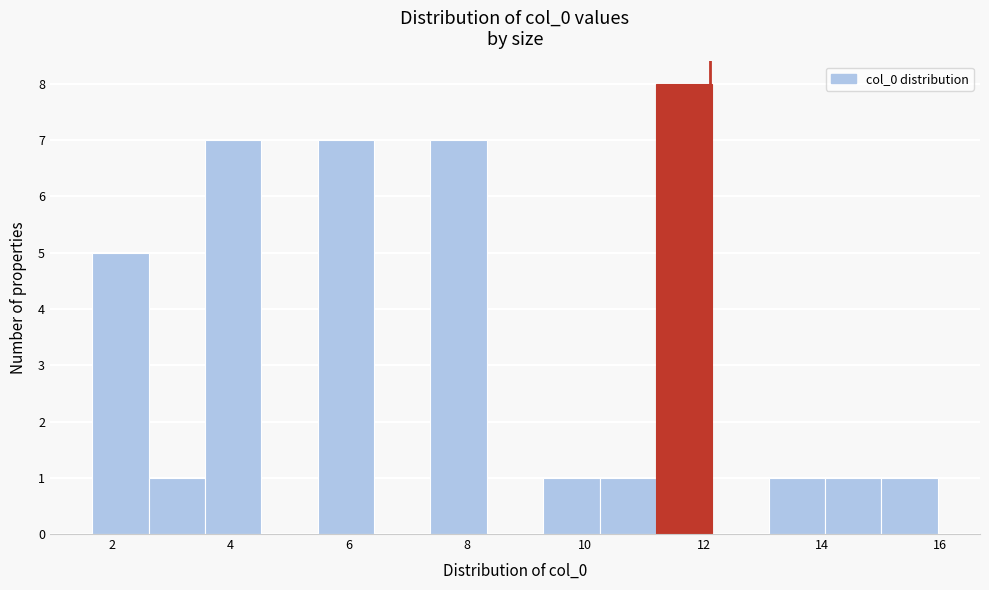

How tall is the bar that spans 10.2 to 11.2 on the x-axis? Neither the bar edges nor the heights are printed on the chart, so give them approximately, as read against the axes.

1